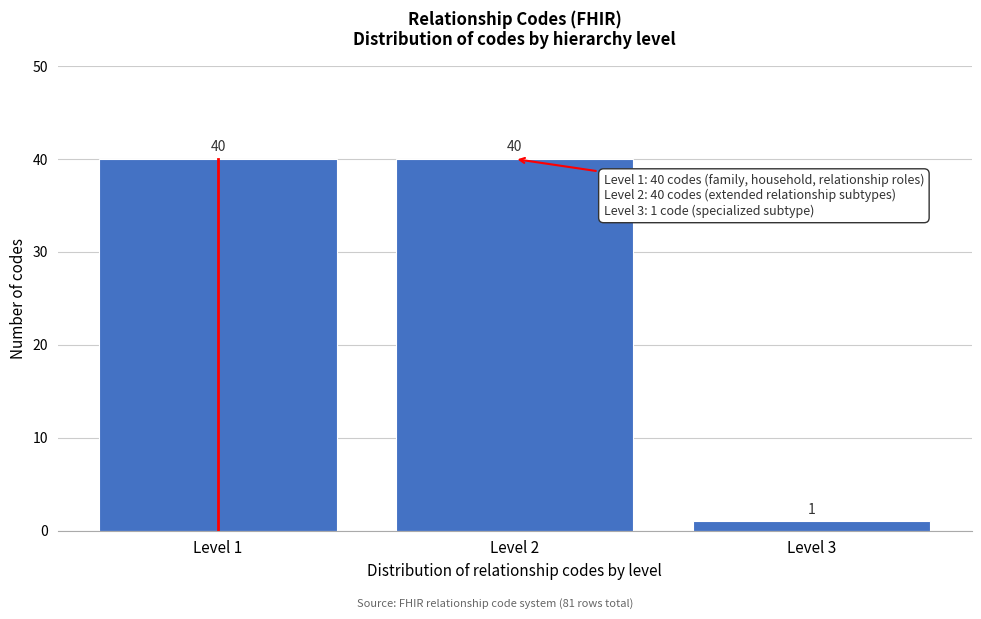

Reading left to right, transcribe all the data shown in this chart.

40	40	1